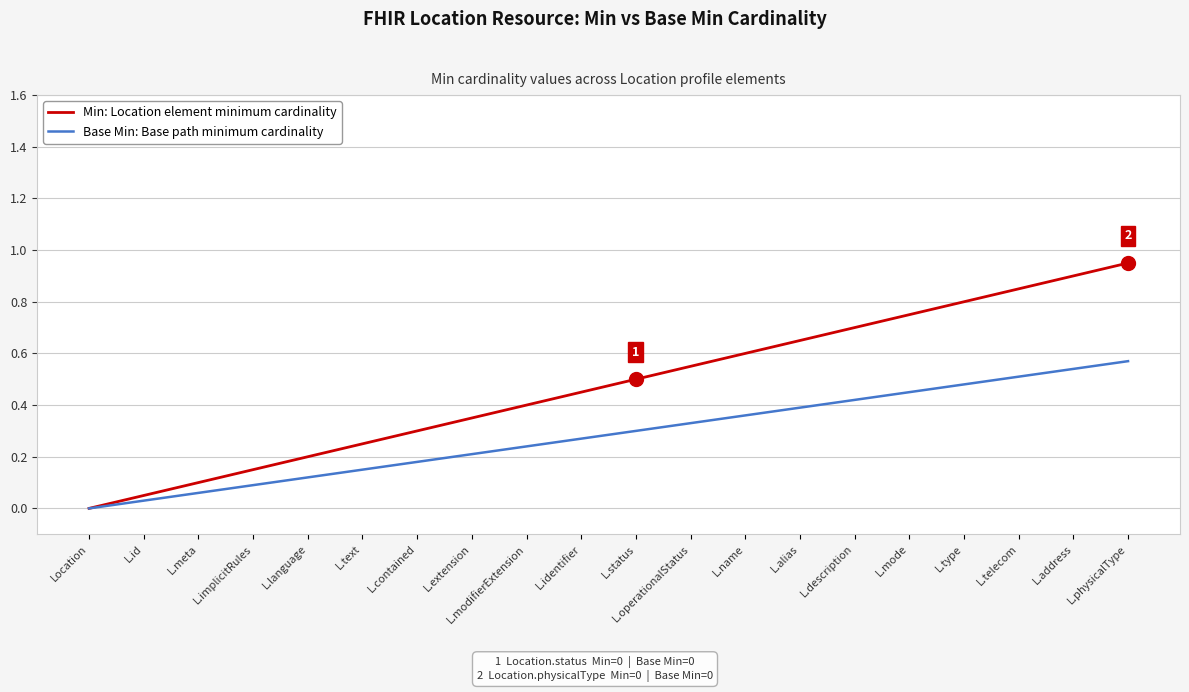

Which series has the largest total across all categories?

Min: Location element minimum cardinality